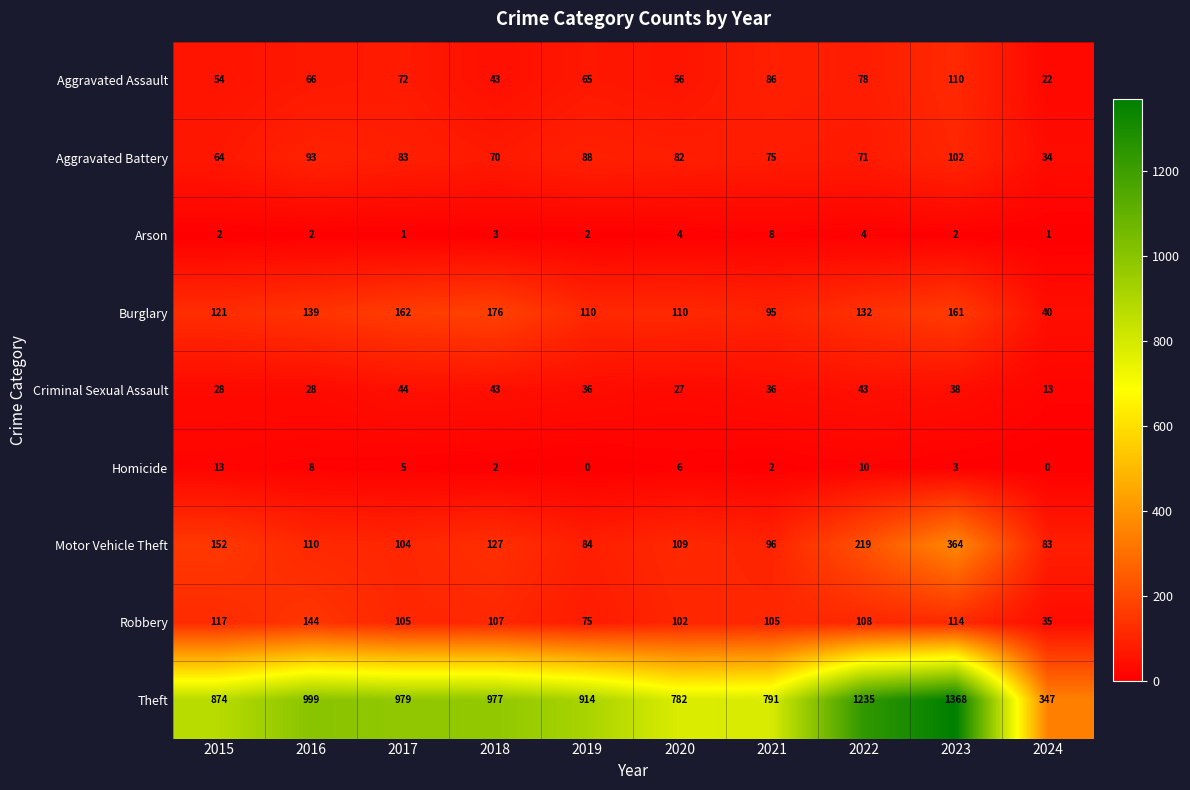

What is the total value across all series at 2024?

575